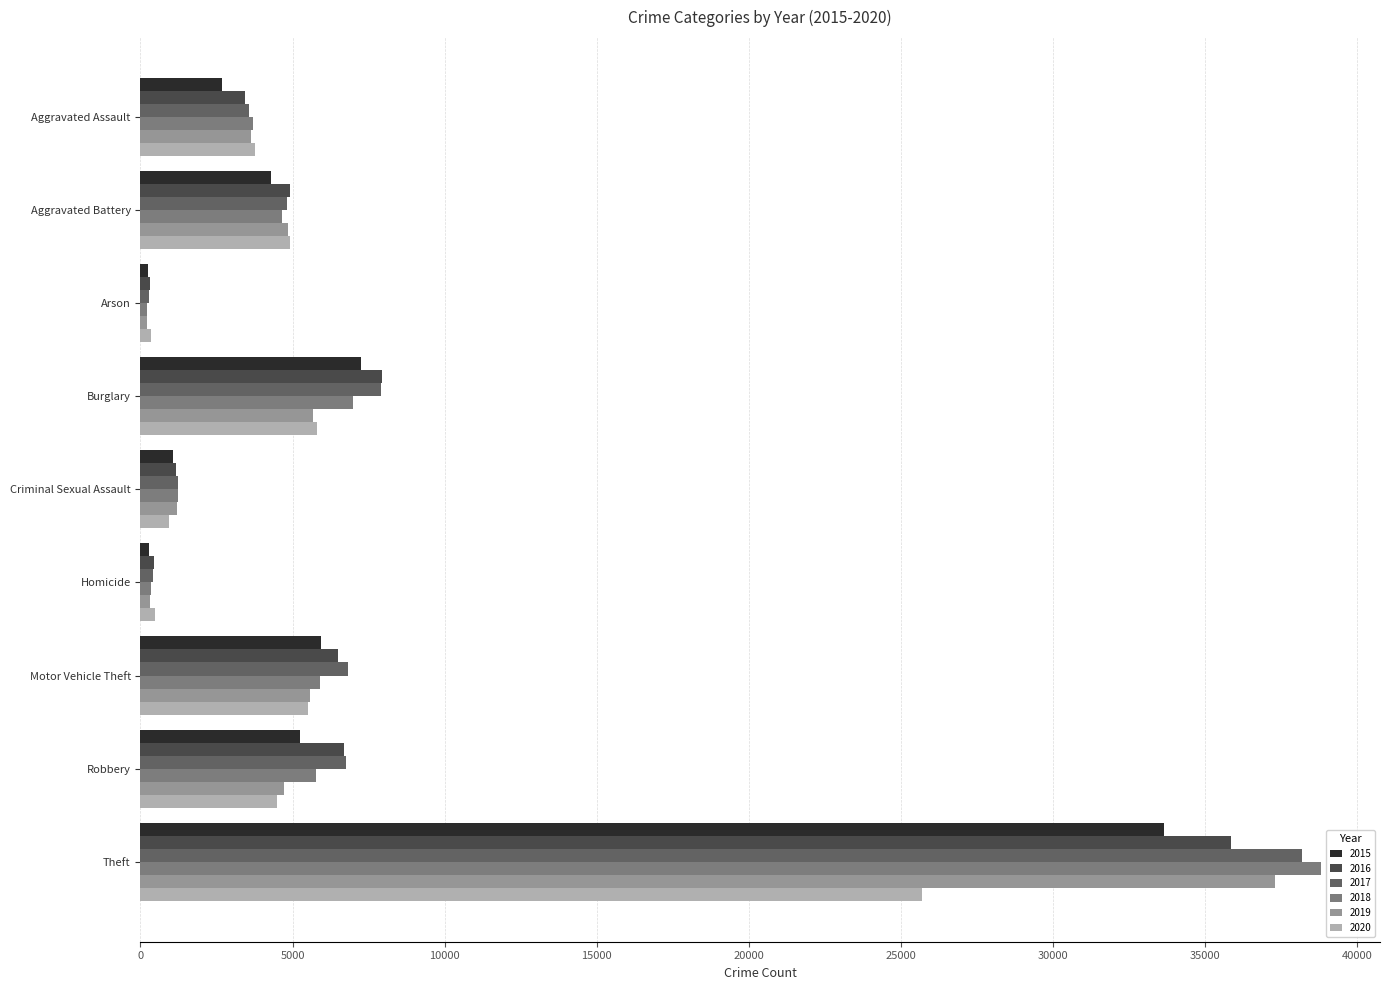

Which series has the largest range (max minus min)?

2018